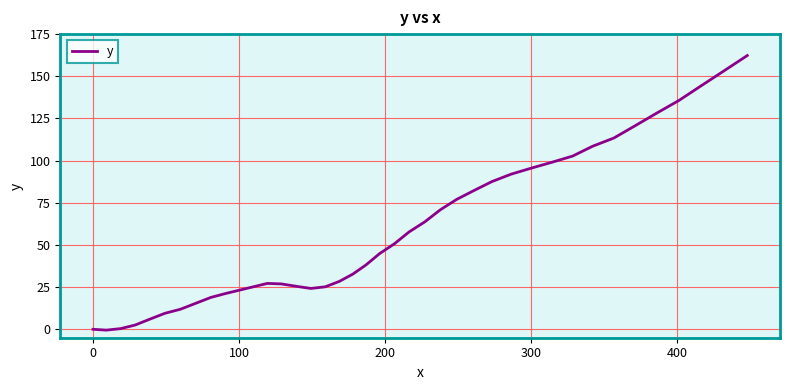

What is the average value?

58.8